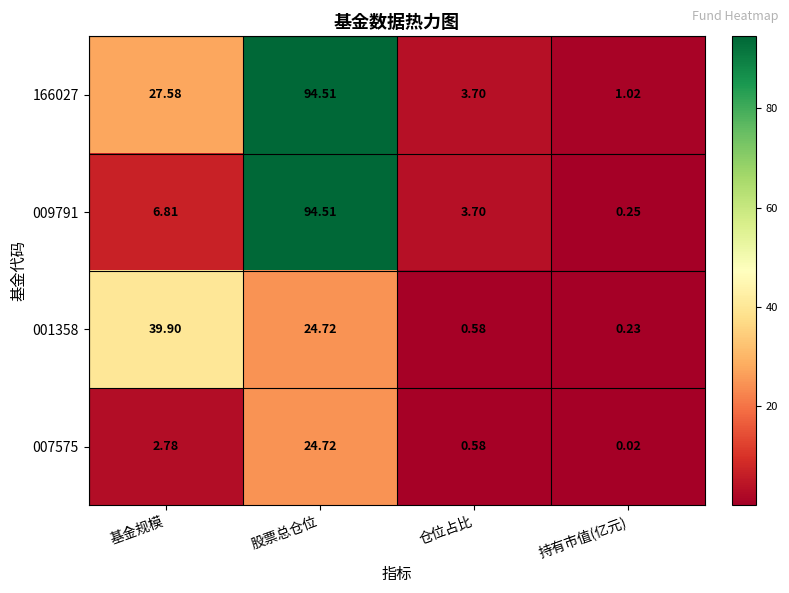

At which category is the sum across all series the highest?

股票总仓位